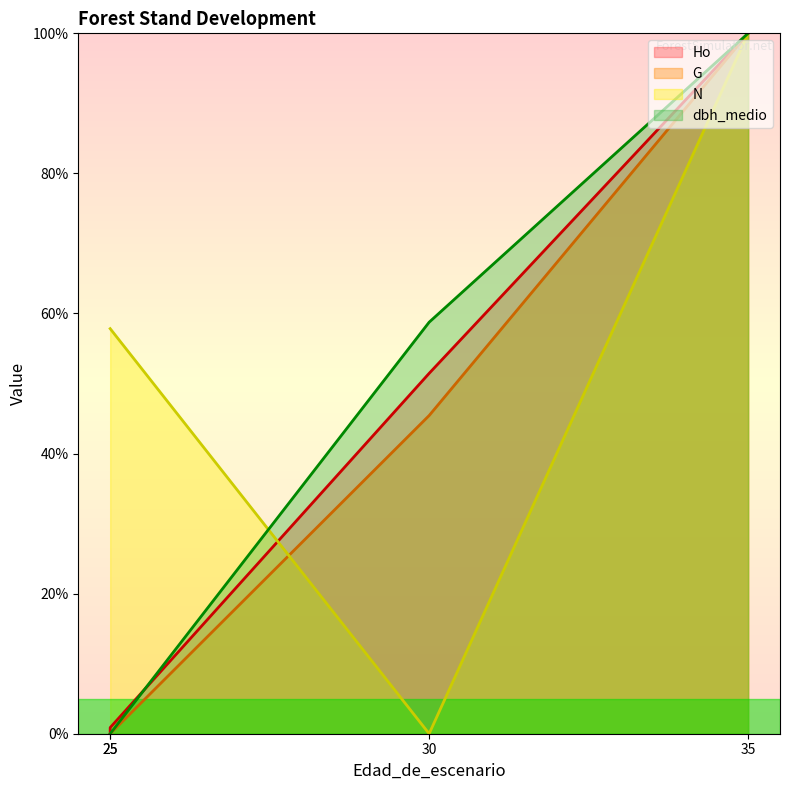

What is the total value across all series at 35?

400.0